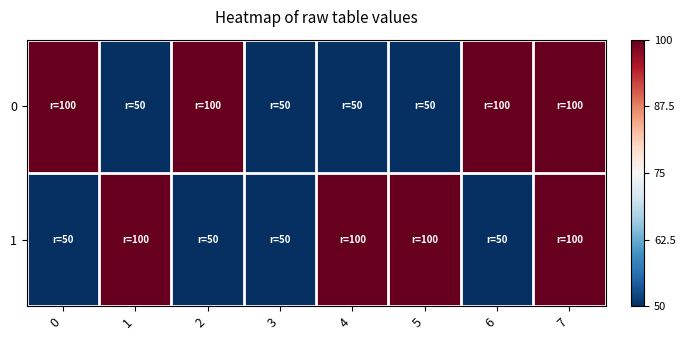

Reading left to right, list all the values displayed in this chart.

0: 0=1	1=-1	2=1	3=-1	4=-1	5=-1	6=1	7=1
1: 0=-1	1=1	2=-1	3=-1	4=1	5=1	6=-1	7=1